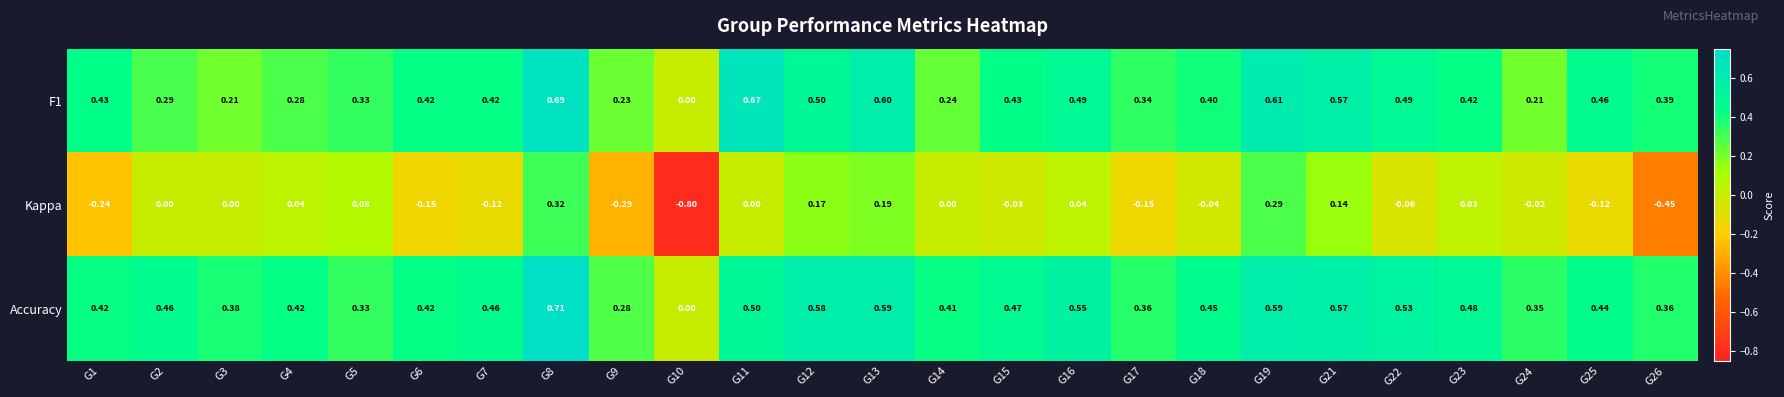

Rank the series by their maximum value, from highest to lowest.

Accuracy, F1, Kappa